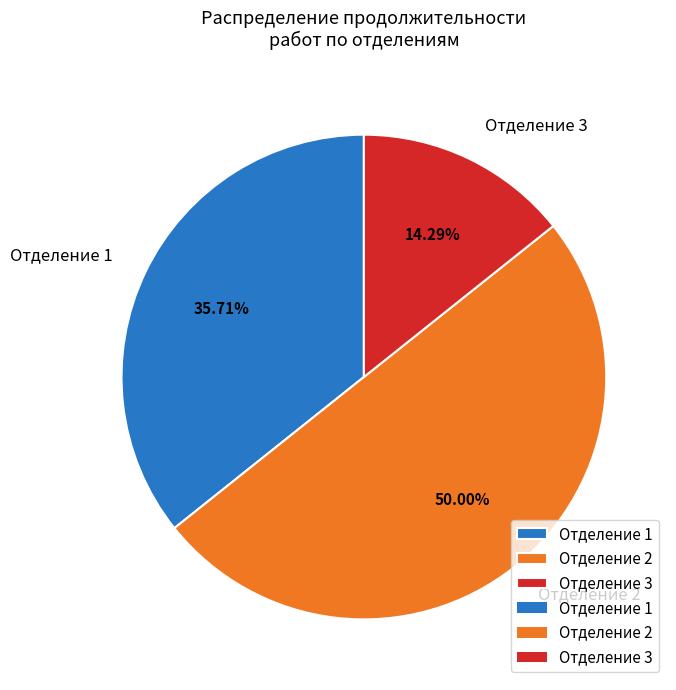

To the nearest percent, what is the average slice percentage?

33%